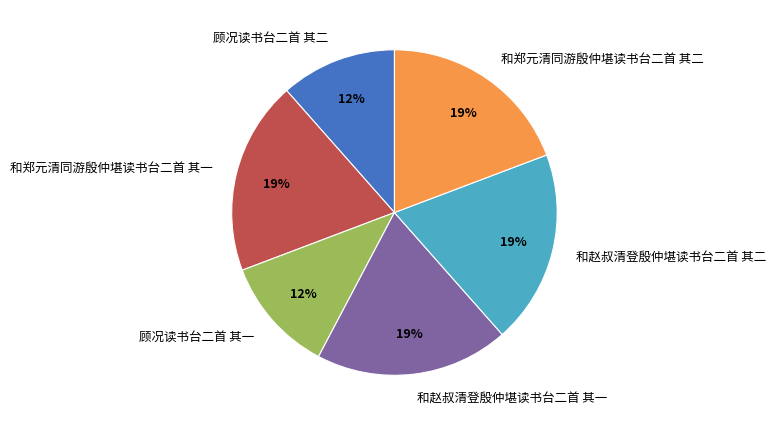

Is there any slice that represents more than half of the pie?

No